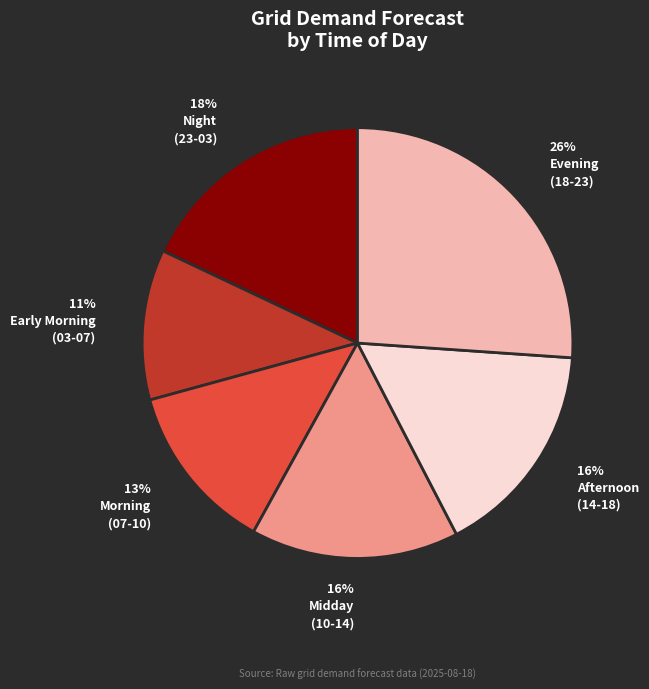

Is there a majority slice in this chart?

No